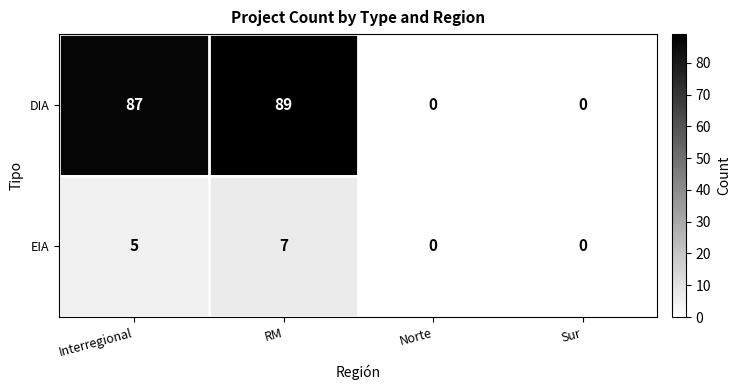

Reading left to right, extract all data points from this chart.

DIA: 87	89	0	0
EIA: 5	7	0	0